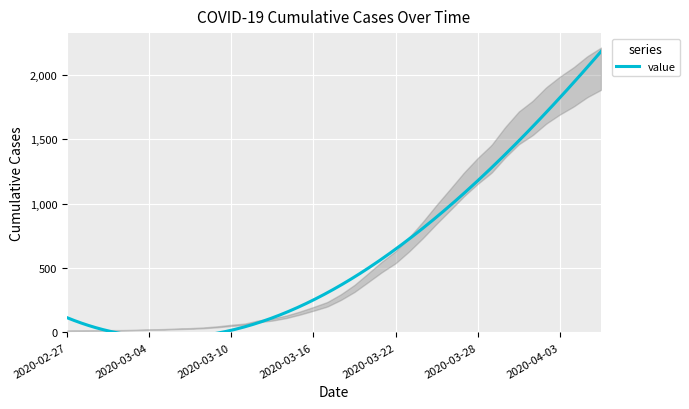

True or false: there are more than 1 points higher than both neighbors.

False